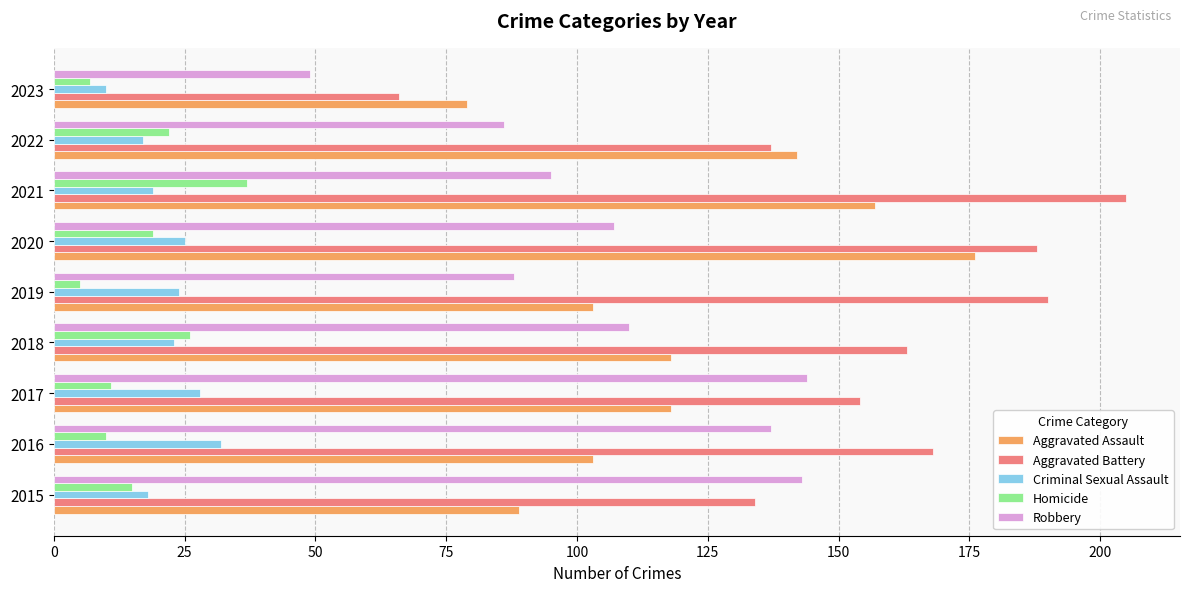

At how many categories does at least one series exceed 57?

9